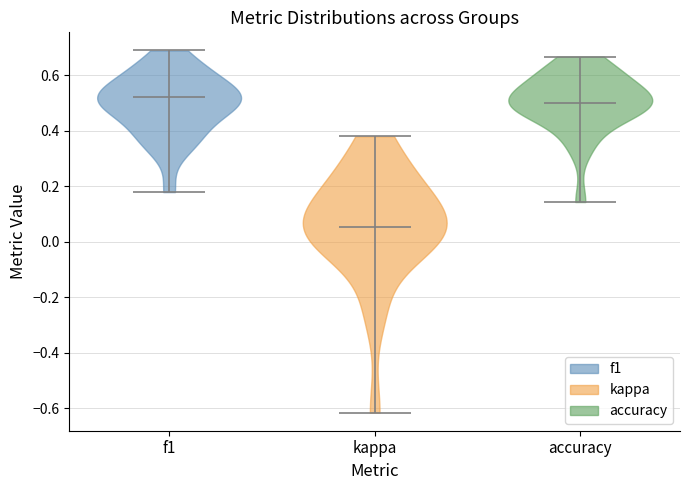

Reading left to right, read every violin against the y-axis: where its median line is, and the lowest and highest points it reaches. The values are not printed on the chart, so give them approximately, as read against the axis.

f1: median line 0.52, lowest point 0.18, highest point 0.68
kappa: median line 0.06, lowest point -0.62, highest point 0.38
accuracy: median line 0.50, lowest point 0.14, highest point 0.66